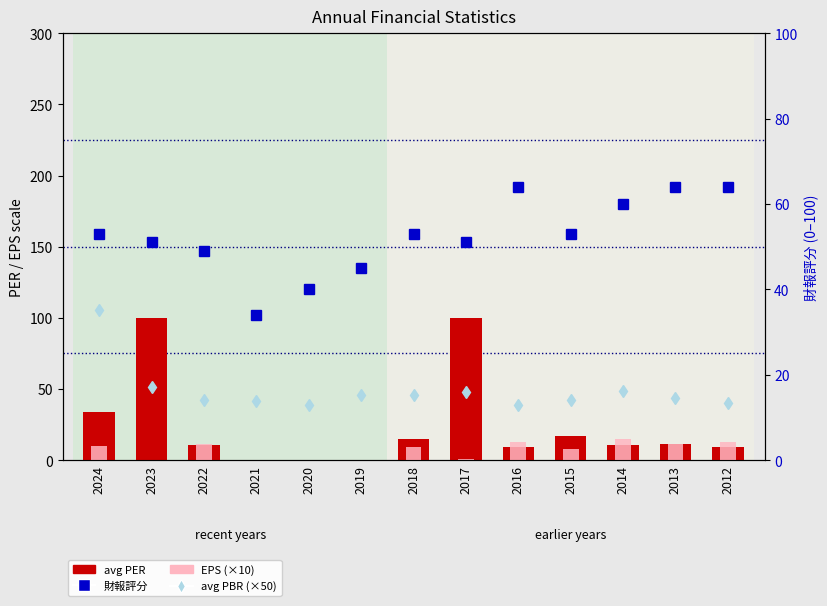

What are all the series names shown in the legend?

avg PBR (×50), avg PER, EPS (×10), 財報評分